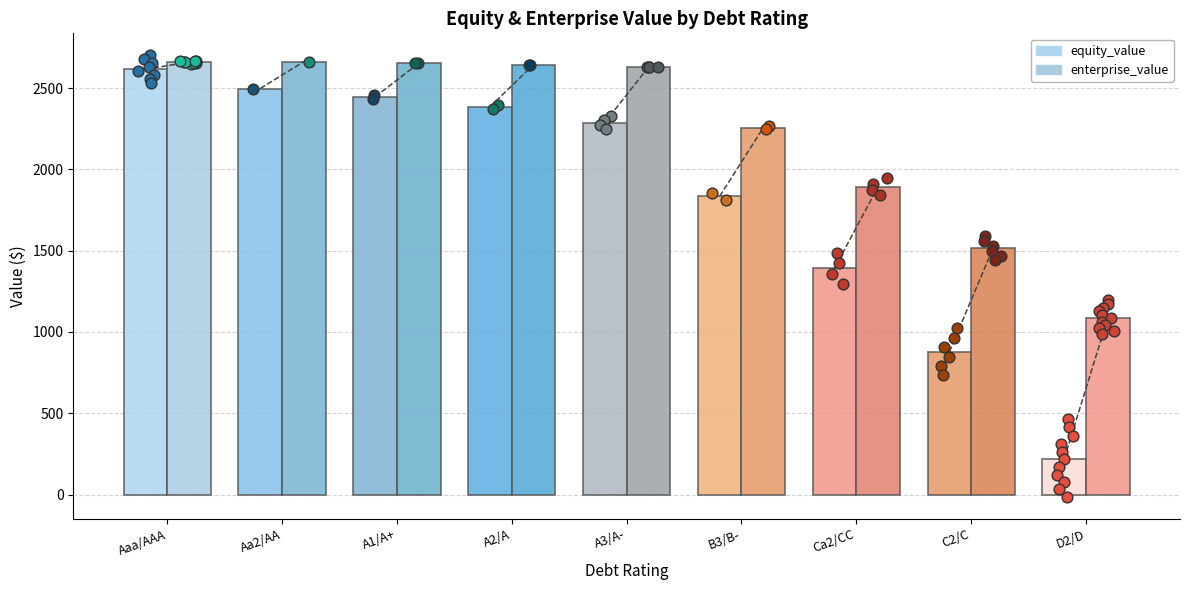

At which category is the sum across all series the highest?

Aaa/AAA